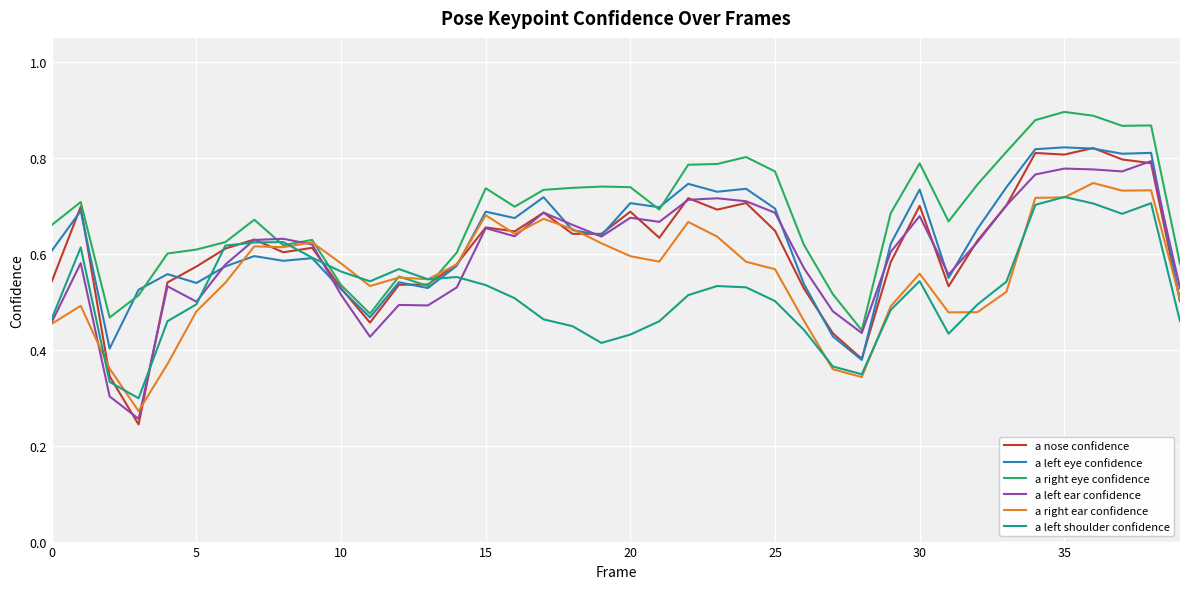

Which series has the largest total across all categories?

a right eye confidence